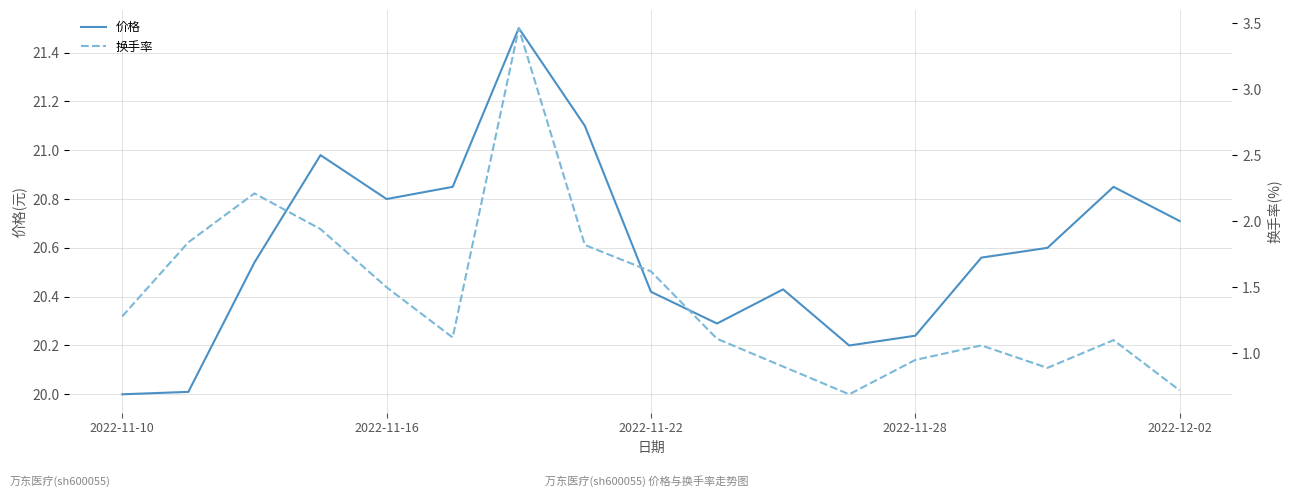

The 价格 series shows 11.1 at 2022-11-22. True or false?

False